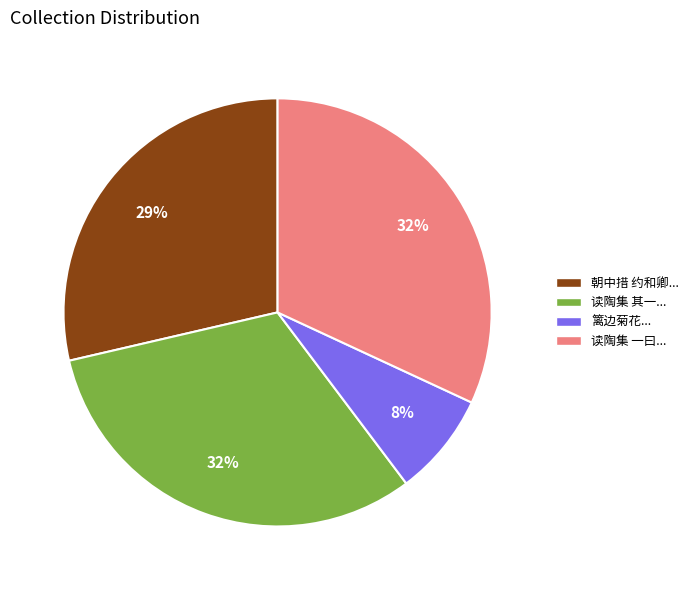

To the nearest percent, what is the difference between the 朝中措 约和卿... and 读陶集 其一... slice percentages?

3%